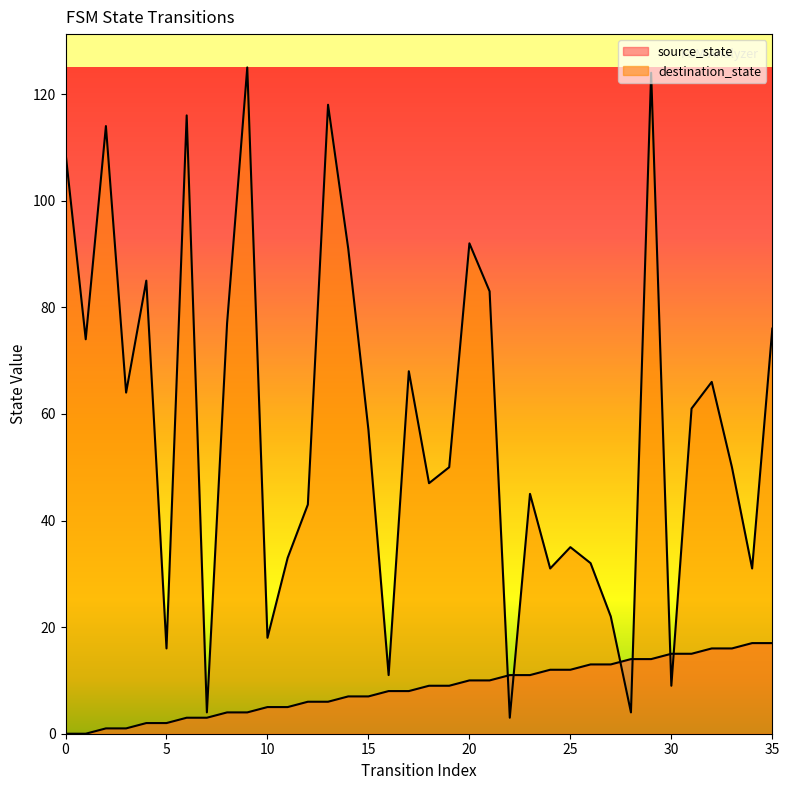

Between 6 and 11, which series saw the biggest shift?

destination_state